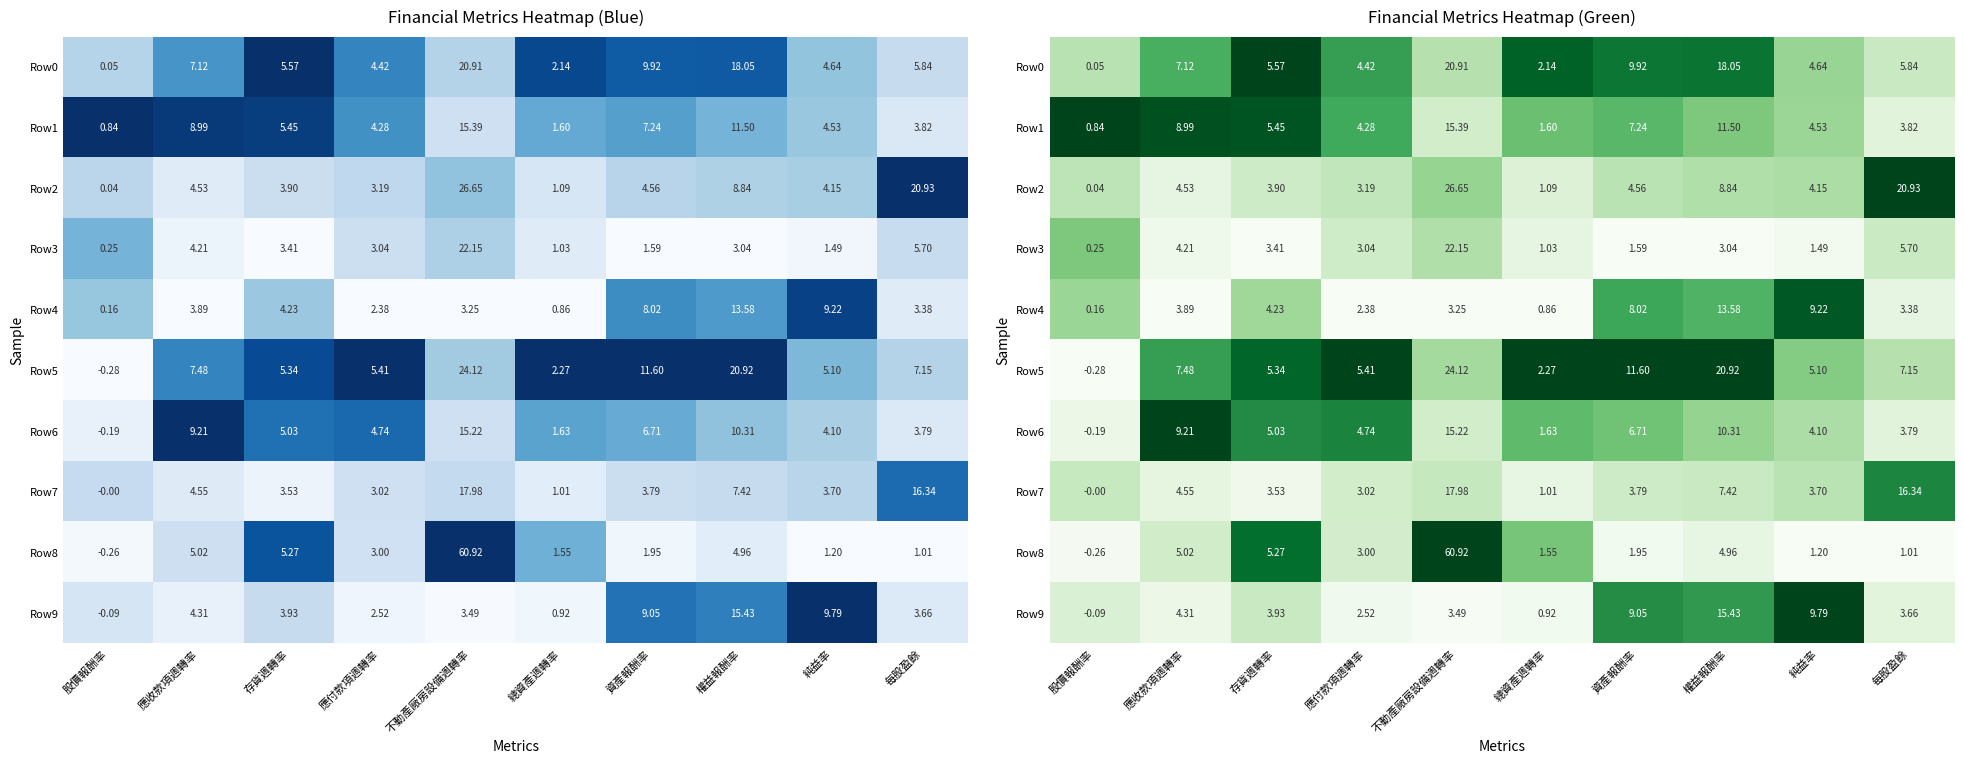

How many distinct data groups are displayed?

10